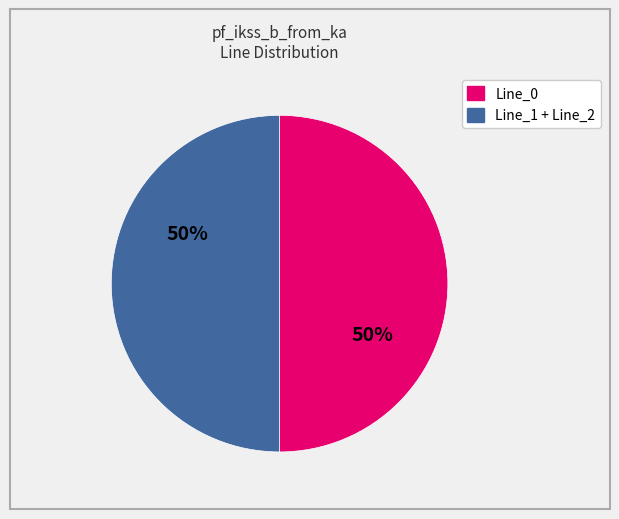

To the nearest percent, what is the difference between the largest and smallest slice percentages?

0%